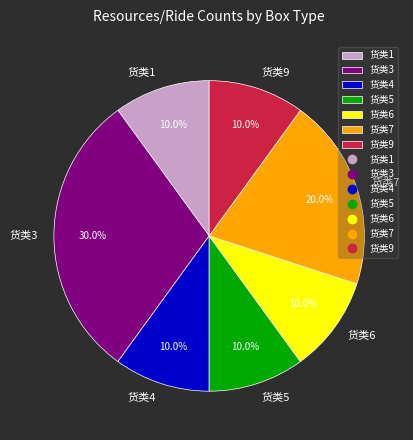

What is the largest slice in the pie chart?

货类3